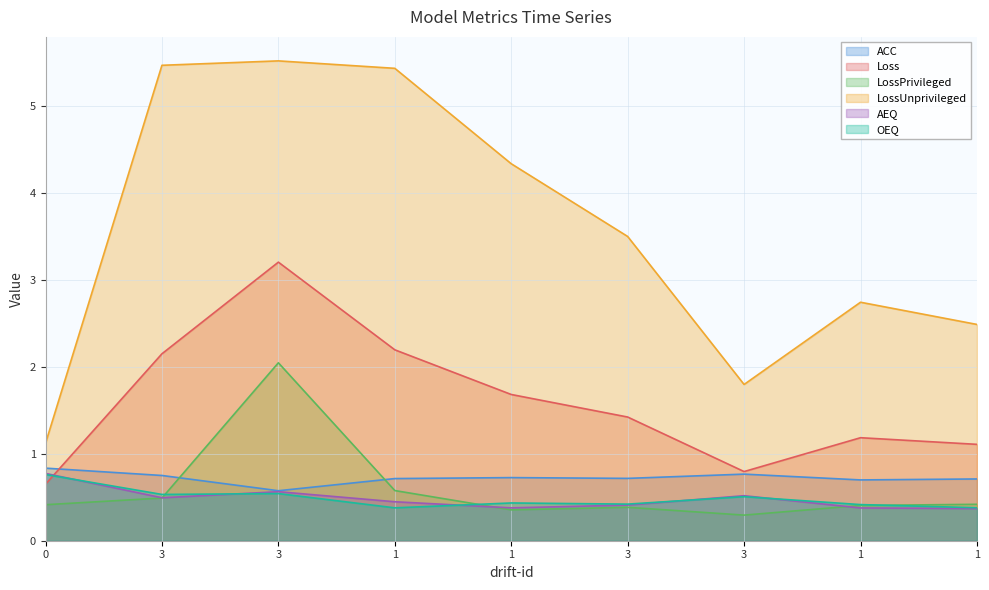

What is the minimum value shown in the chart?

0.3